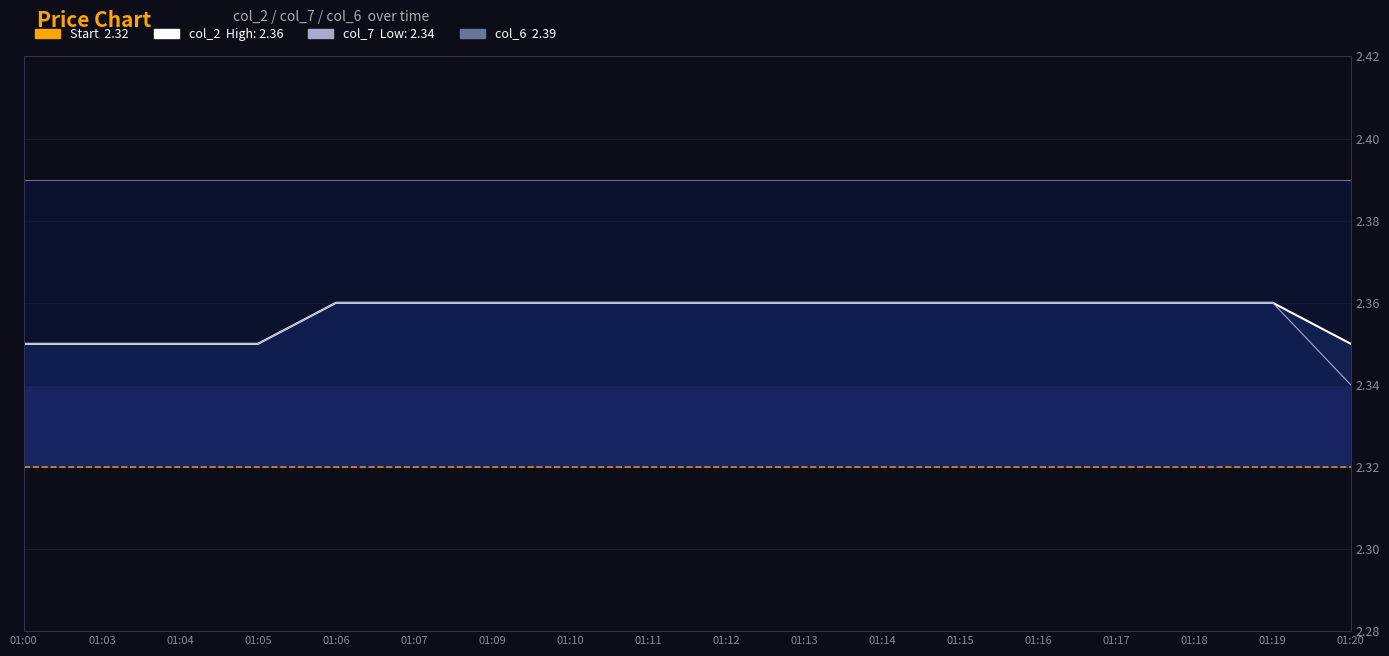

At which category is the sum across all series the highest?

01:06